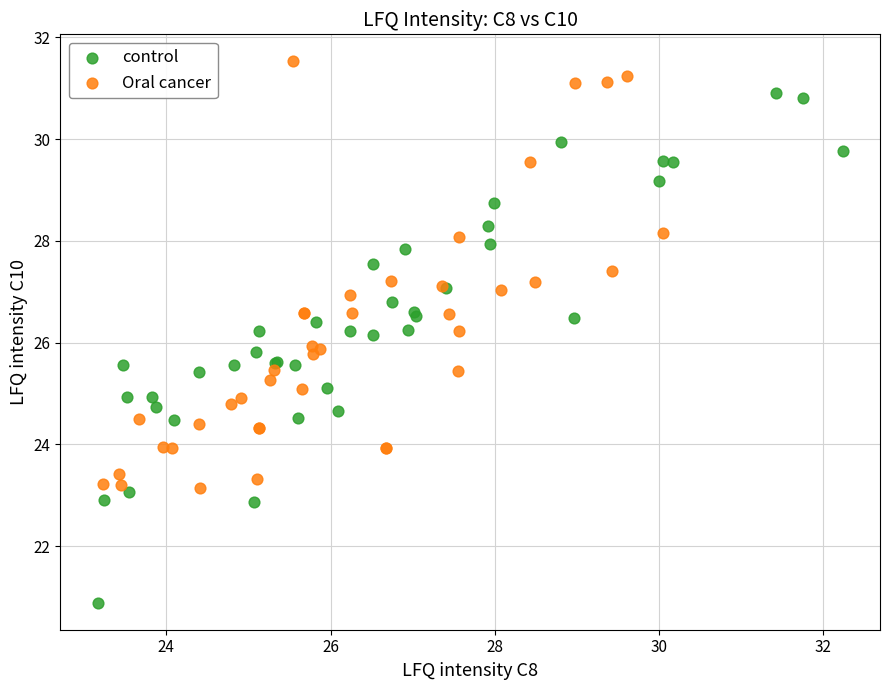

Which series has the largest Y range (max minus min)?

control